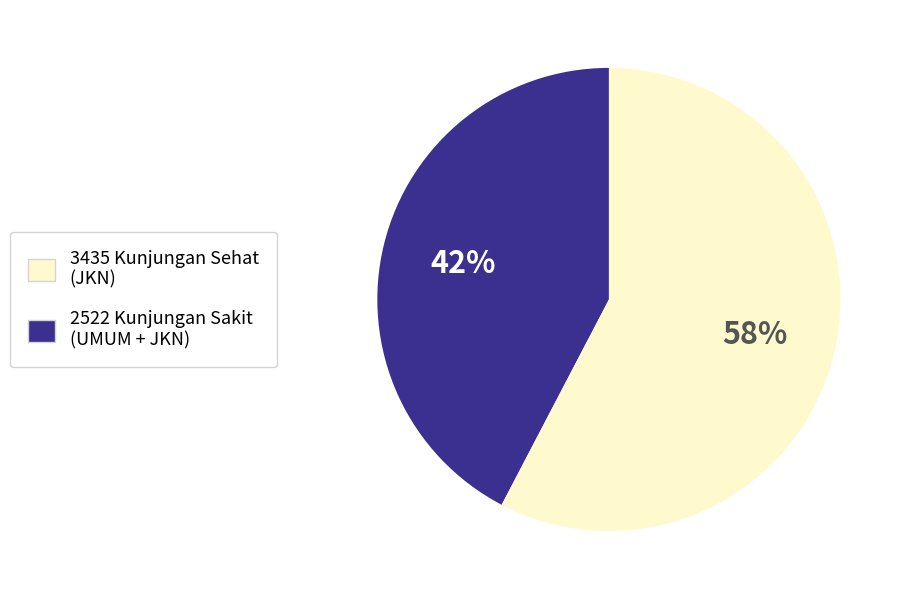

Is there a majority slice in this chart?

Yes